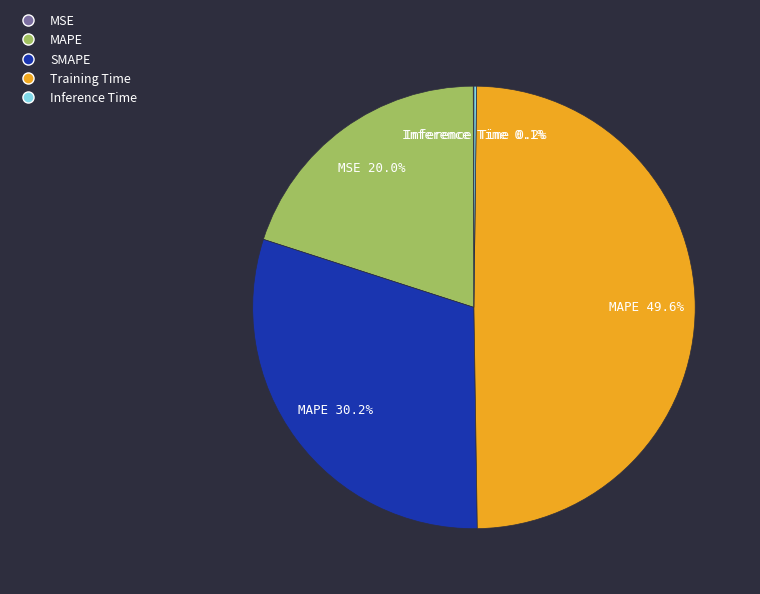

Does any single category account for the majority?

No